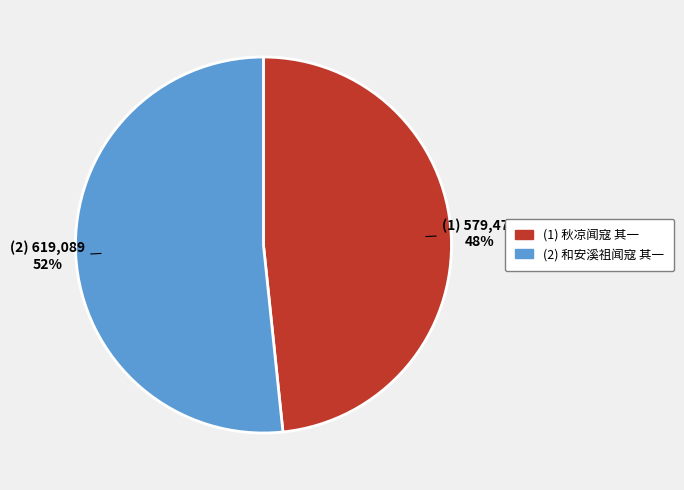

Is there a majority slice in this chart?

Yes